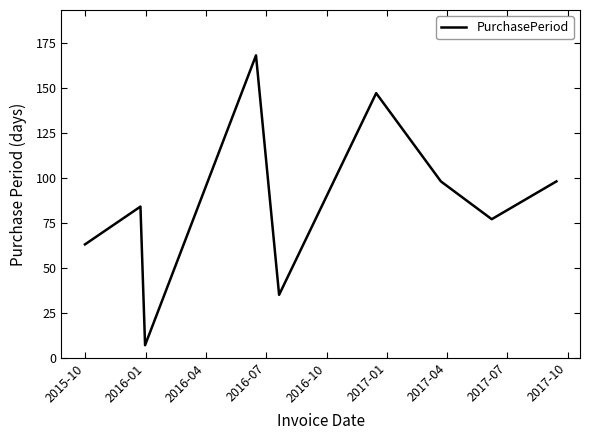

What is the greatest value displayed?

168